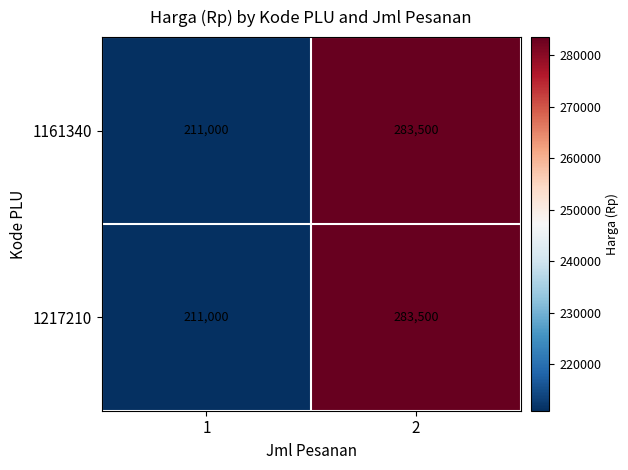

Which category has the highest value across all series?

2